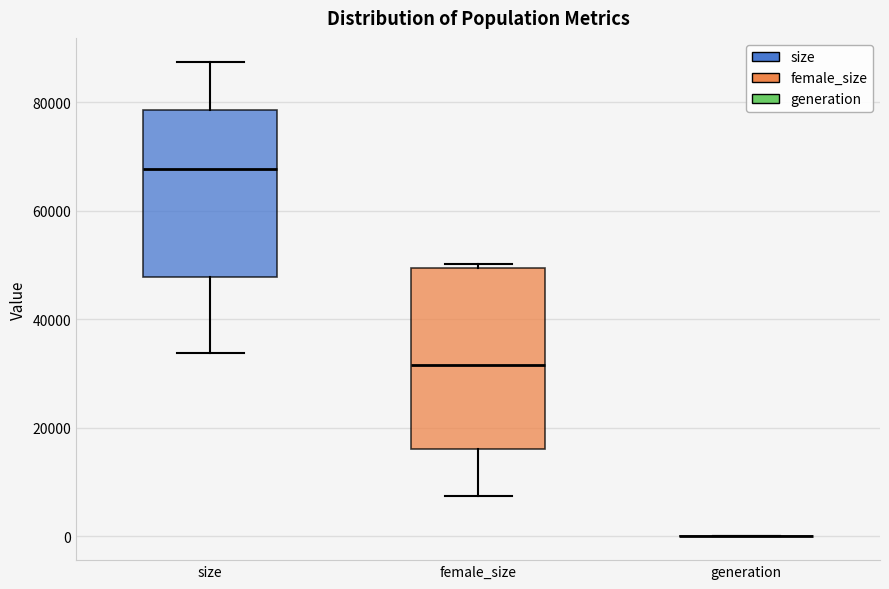

Reading left to right, read every box against the y-axis: the position of its median line, the range the box covers, and the ends of its whiskers. The values are not printed on the chart, so give them approximately, as read against the axis.

size: median 68000, box 48000 to 78000, whiskers 34000 to 88000
female_size: median 32000, box 16000 to 50000, whiskers 8000 to 50000 (just above the box's upper edge)
generation: box collapsed to a line at 0, whiskers 0 to 0